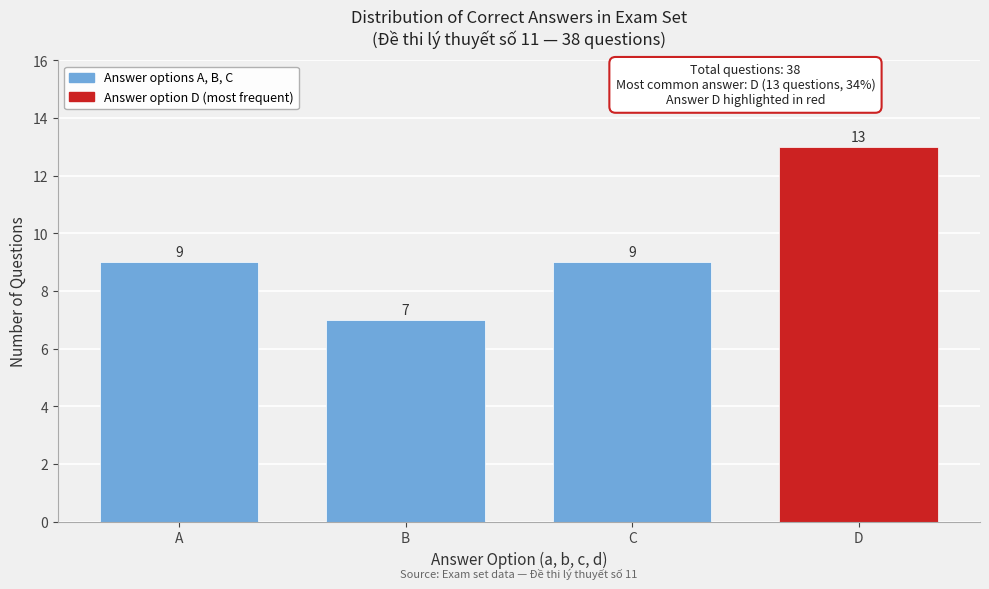

Reading left to right, what are all the values shown in this chart?

9	7	9	13